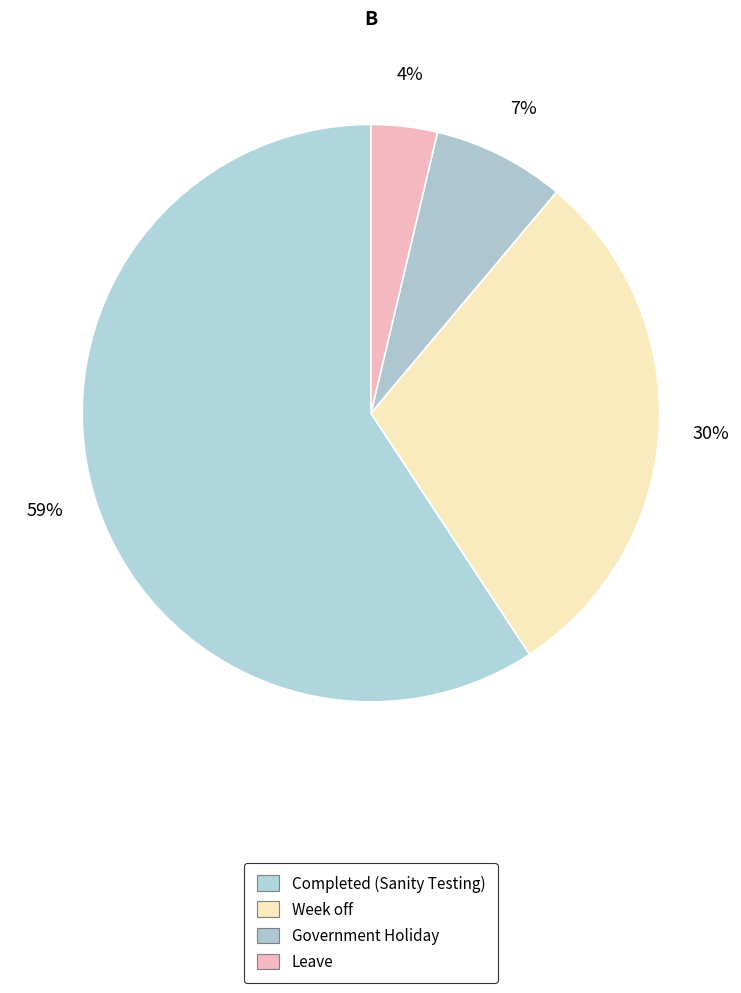

To the nearest percent, what is the average slice percentage?

25%